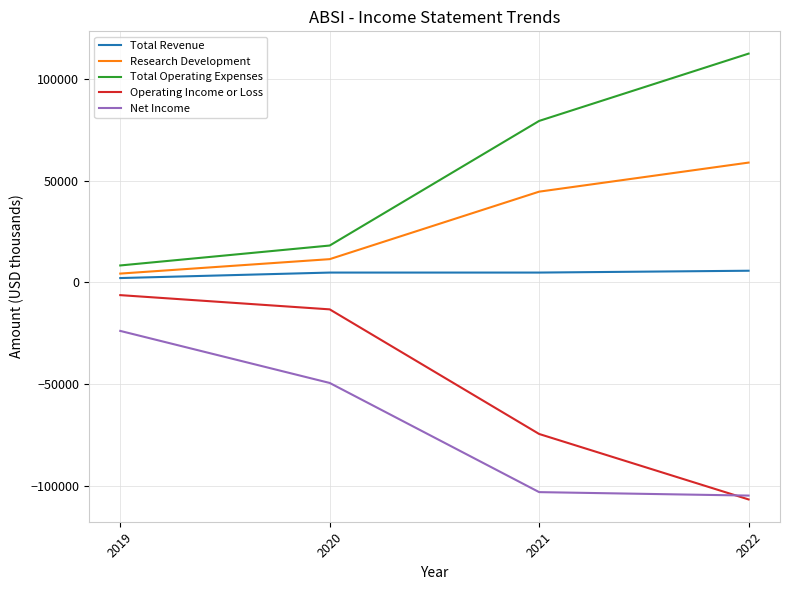

What is the greatest value displayed?

112500